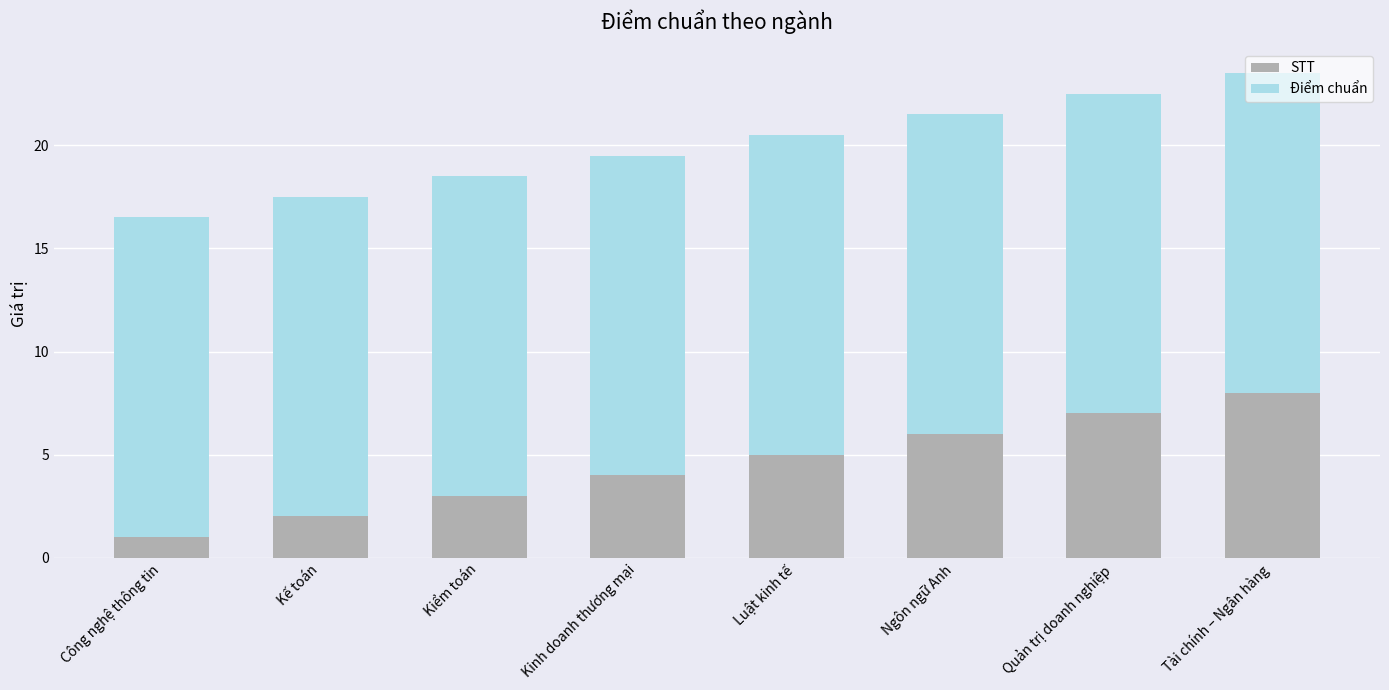

How many bars are there in total?

8